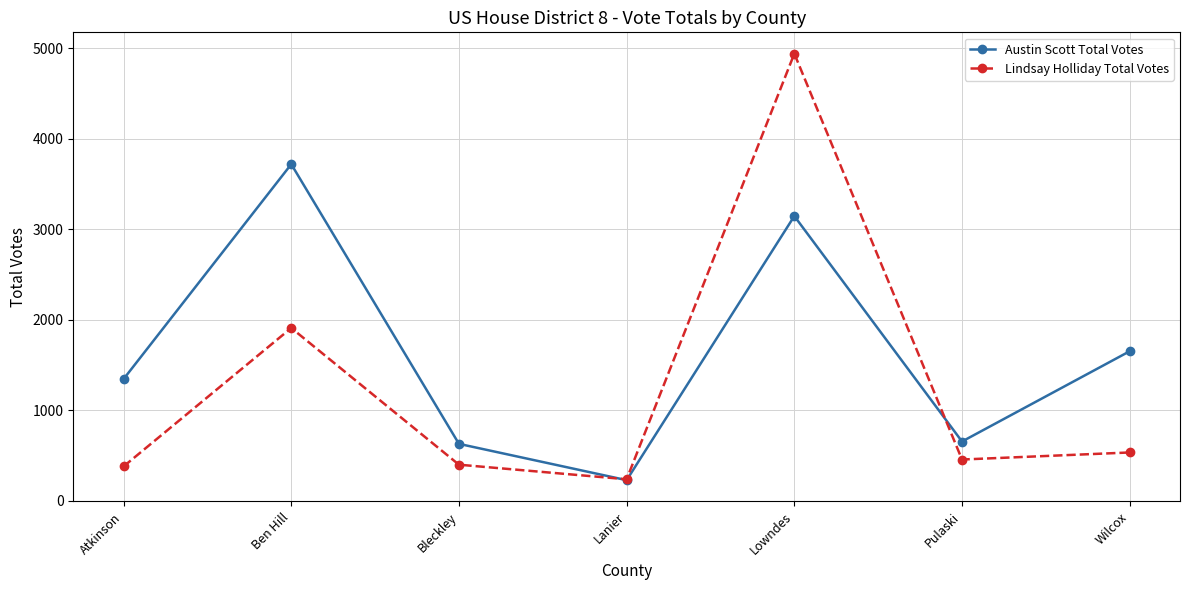

Rank the series at Bleckley from lowest to highest value.

Lindsay Holliday Total Votes, Austin Scott Total Votes